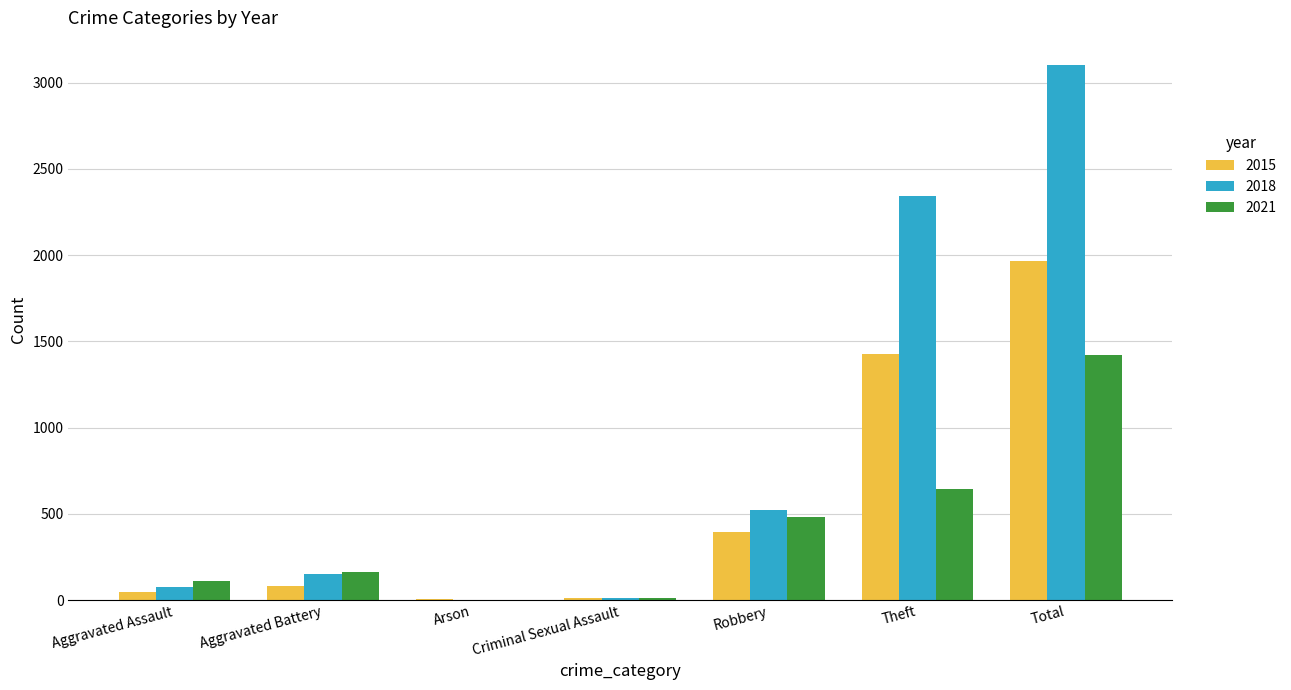

At which category is the sum across all series the highest?

Total